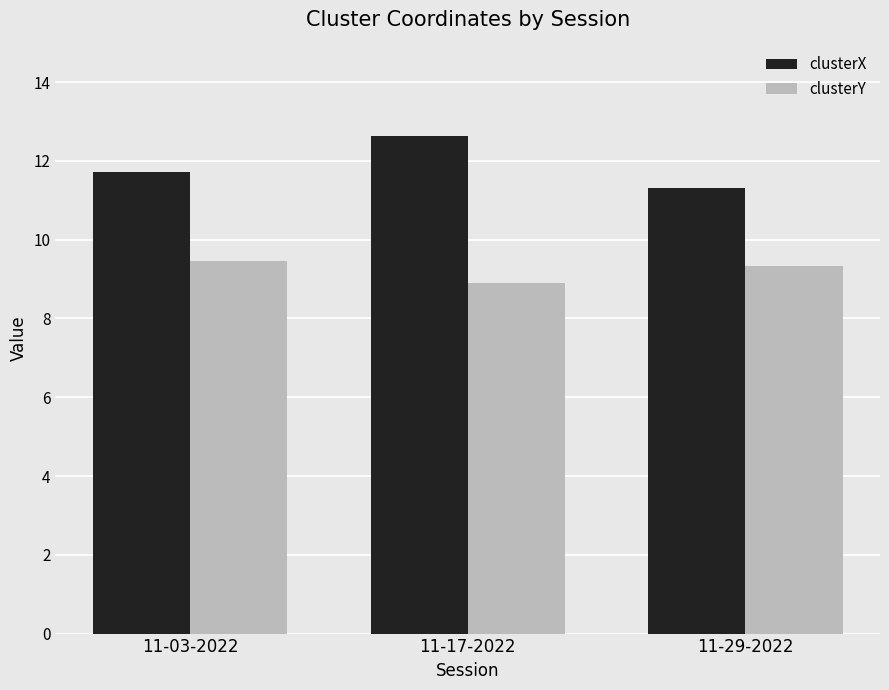

What is the highest value of the clusterX series?

12.6